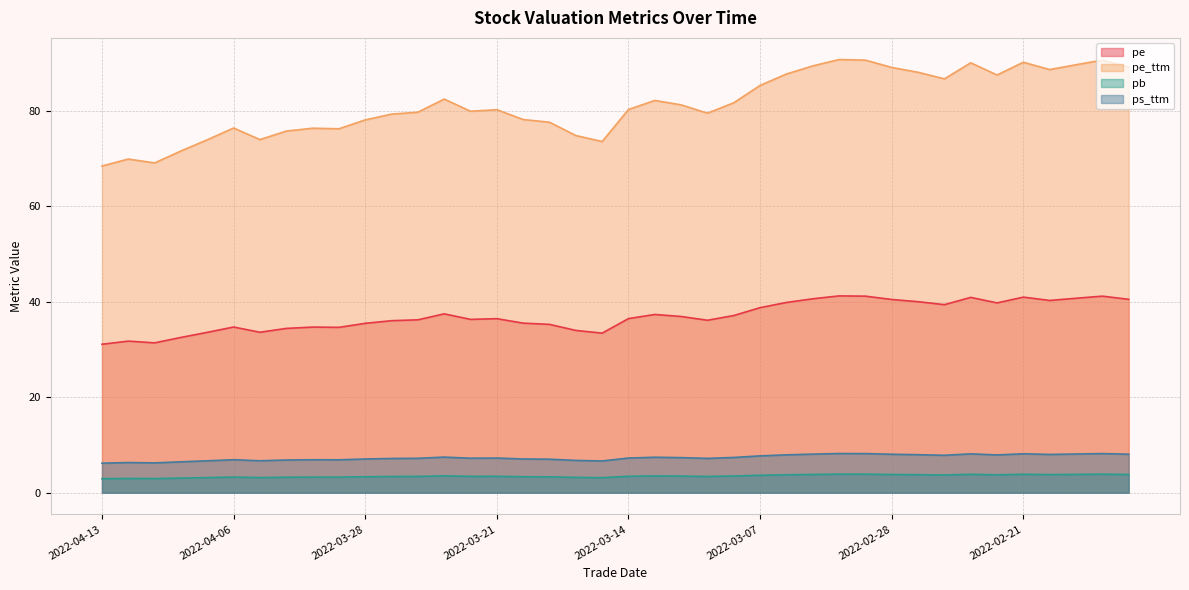

Is the value of pe_ttm at 2022-02-15 greater than the value of ps_ttm at 2022-03-04?

Yes